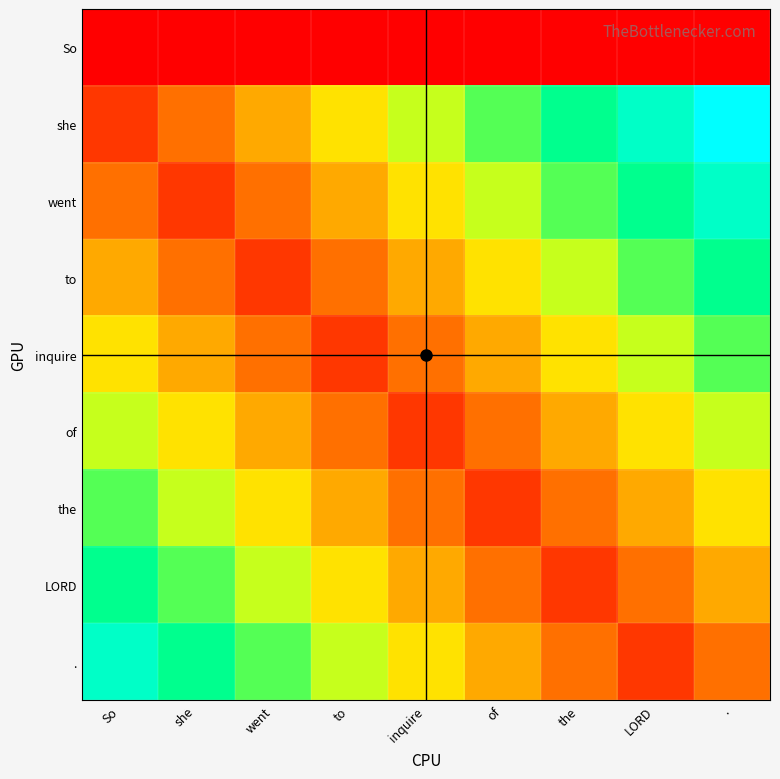

Reading left to right, list all the values displayed in this chart.

So: So=-1	she=-1	went=-1	to=-1	inquire=-1	of=-1	the=-1	LORD=-1	.=-1
she: So=0	she=1	went=2	to=3	inquire=4	of=5	the=6	LORD=7	.=8
went: So=1	she=0	went=1	to=2	inquire=3	of=4	the=5	LORD=6	.=7
to: So=2	she=1	went=0	to=1	inquire=2	of=3	the=4	LORD=5	.=6
inquire: So=3	she=2	went=1	to=0	inquire=1	of=2	the=3	LORD=4	.=5
of: So=4	she=3	went=2	to=1	inquire=0	of=1	the=2	LORD=3	.=4
the: So=5	she=4	went=3	to=2	inquire=1	of=0	the=1	LORD=2	.=3
LORD: So=6	she=5	went=4	to=3	inquire=2	of=1	the=0	LORD=1	.=2
.: So=7	she=6	went=5	to=4	inquire=3	of=2	the=1	LORD=0	.=1